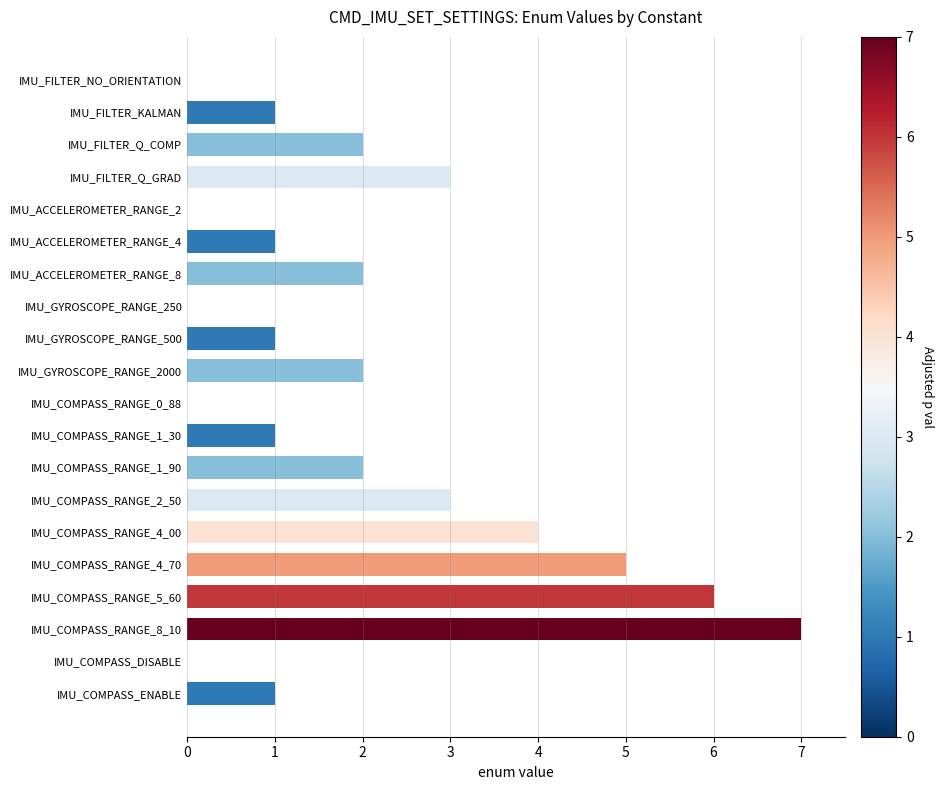

What is the maximum value shown in the chart?

7